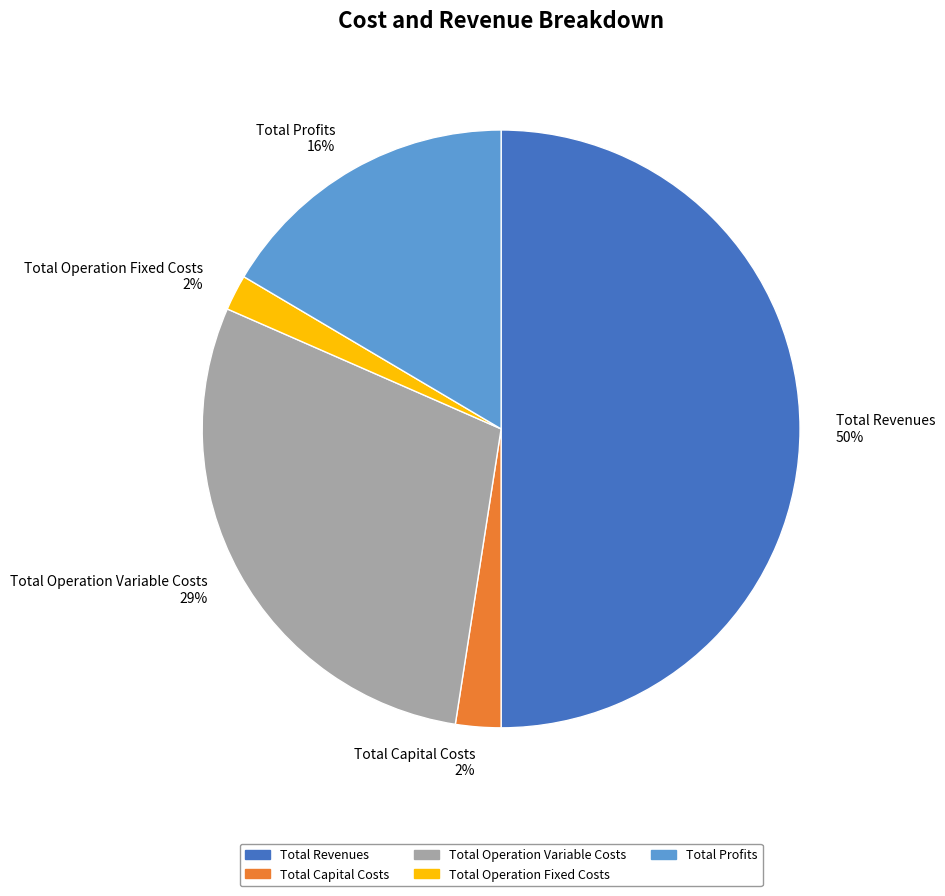

Between Total Revenues and Total Profits, which is larger?

Total Revenues